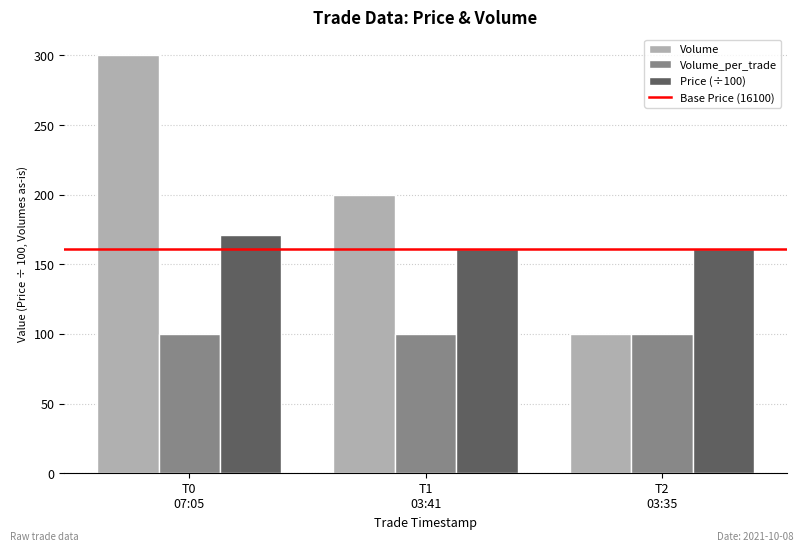

Reading left to right, list all the values displayed in this chart.

Volume: T0
07:05=300	T1
03:41=200	T2
03:35=100
Volume_per_trade: T0
07:05=100	T1
03:41=100	T2
03:35=100
Price (÷100): T0
07:05=171	T1
03:41=161	T2
03:35=161